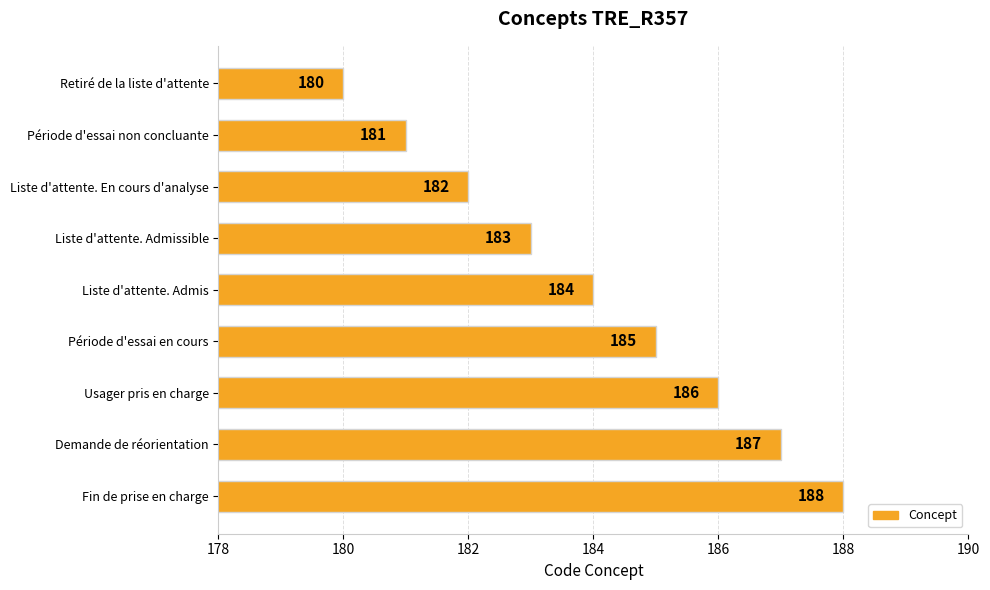

Count the values in the range 182 to 186.

5